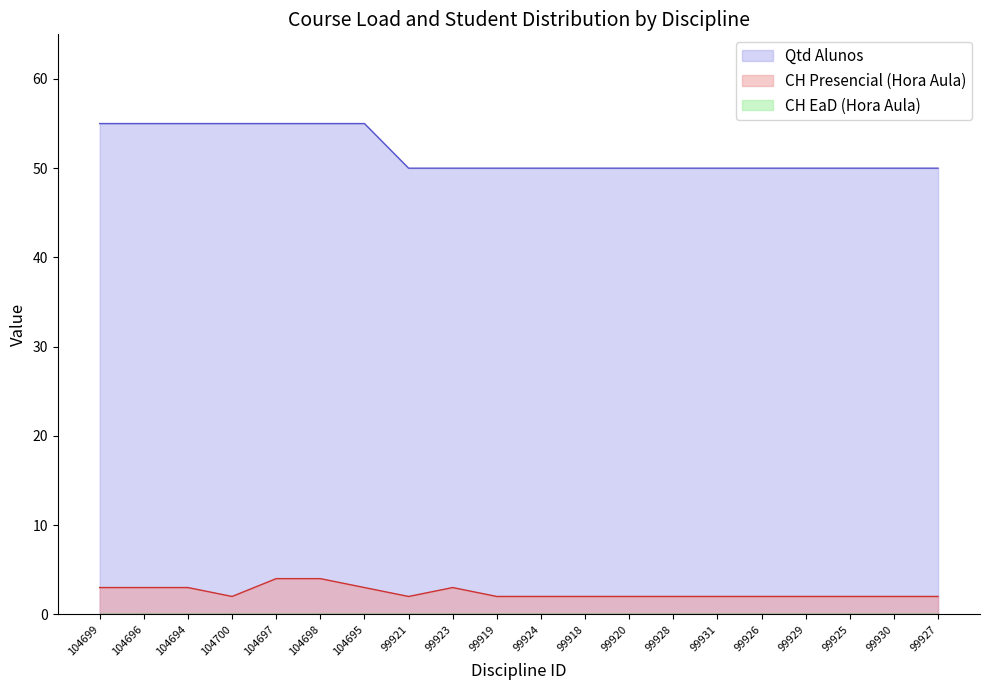

Where is CH Presencial (Hora Aula) nearest to the value 3?

104699